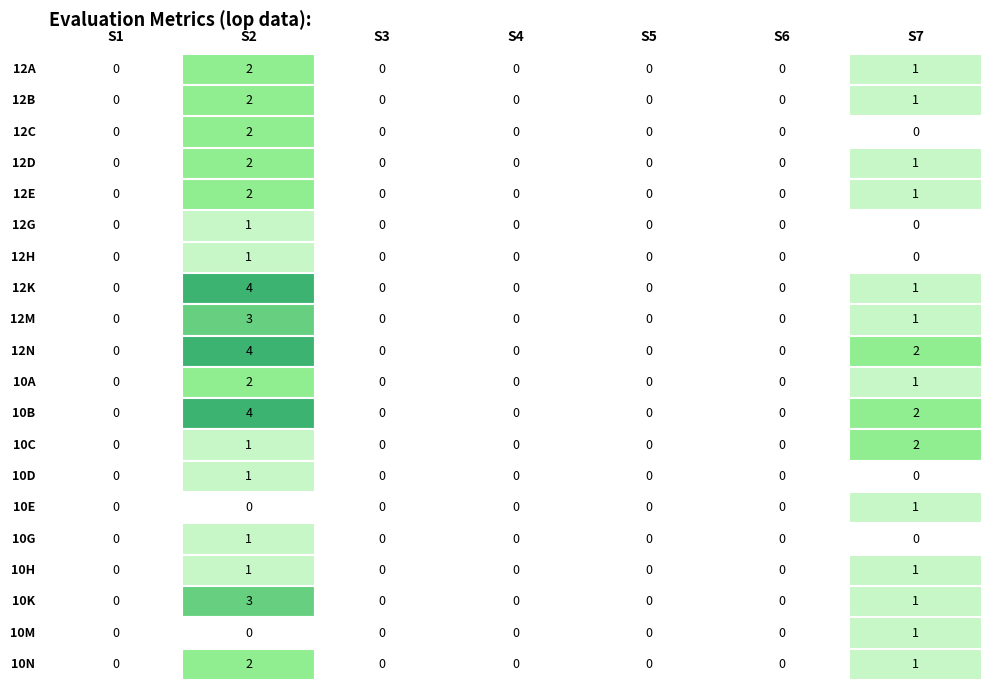

Reading left to right, list all the values displayed in this chart.

12A: 0	2	0	0	0	0	1
12B: 0	2	0	0	0	0	1
12C: 0	2	0	0	0	0	0
12D: 0	2	0	0	0	0	1
12E: 0	2	0	0	0	0	1
12G: 0	1	0	0	0	0	0
12H: 0	1	0	0	0	0	0
12K: 0	4	0	0	0	0	1
12M: 0	3	0	0	0	0	1
12N: 0	4	0	0	0	0	2
10A: 0	2	0	0	0	0	1
10B: 0	4	0	0	0	0	2
10C: 0	1	0	0	0	0	2
10D: 0	1	0	0	0	0	0
10E: 0	0	0	0	0	0	1
10G: 0	1	0	0	0	0	0
10H: 0	1	0	0	0	0	1
10K: 0	3	0	0	0	0	1
10M: 0	0	0	0	0	0	1
10N: 0	2	0	0	0	0	1